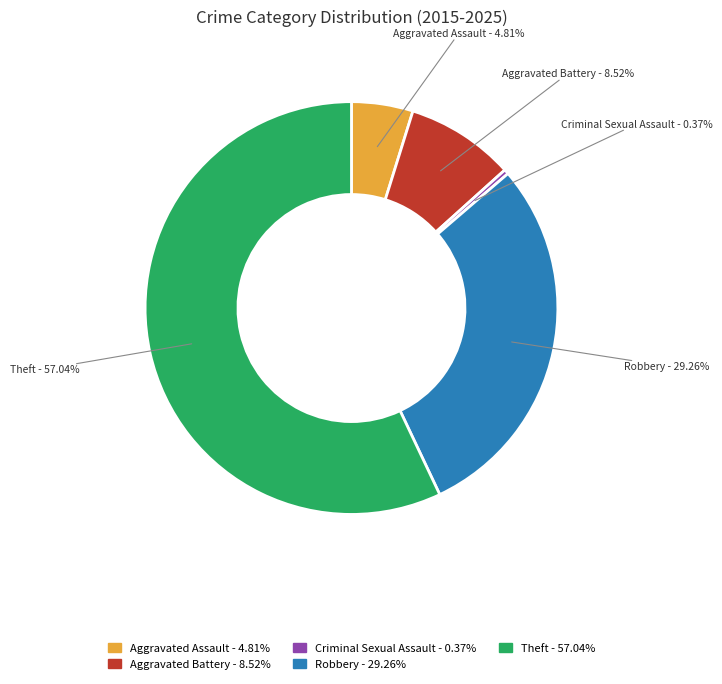

Count the number of slices in the pie.

5